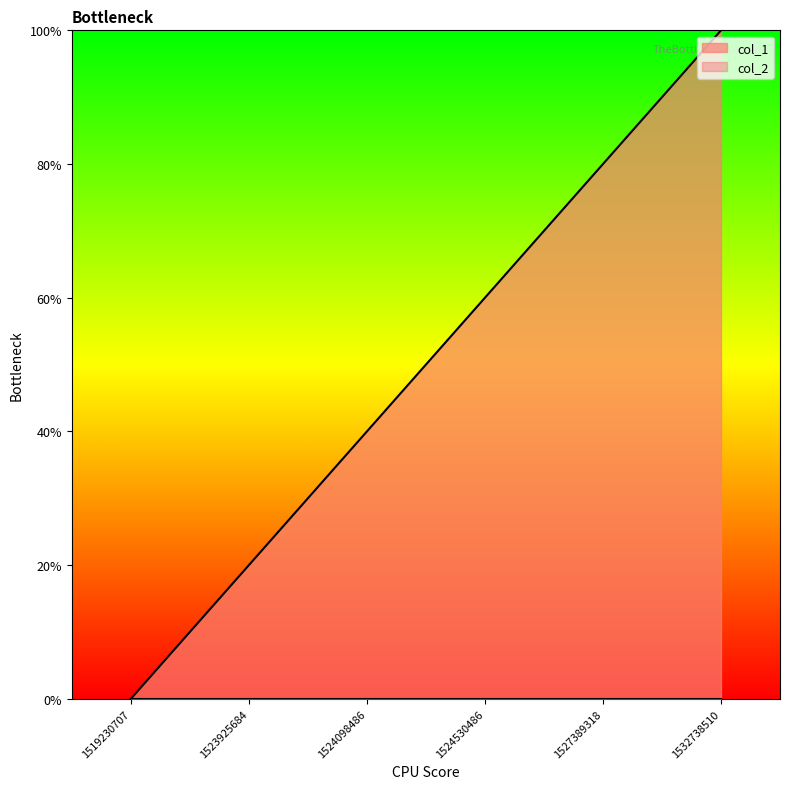

Rank the categories by value from lowest to highest.

1519230707, 1523925684, 1524098486, 1524530486, 1527389318, 1532738510